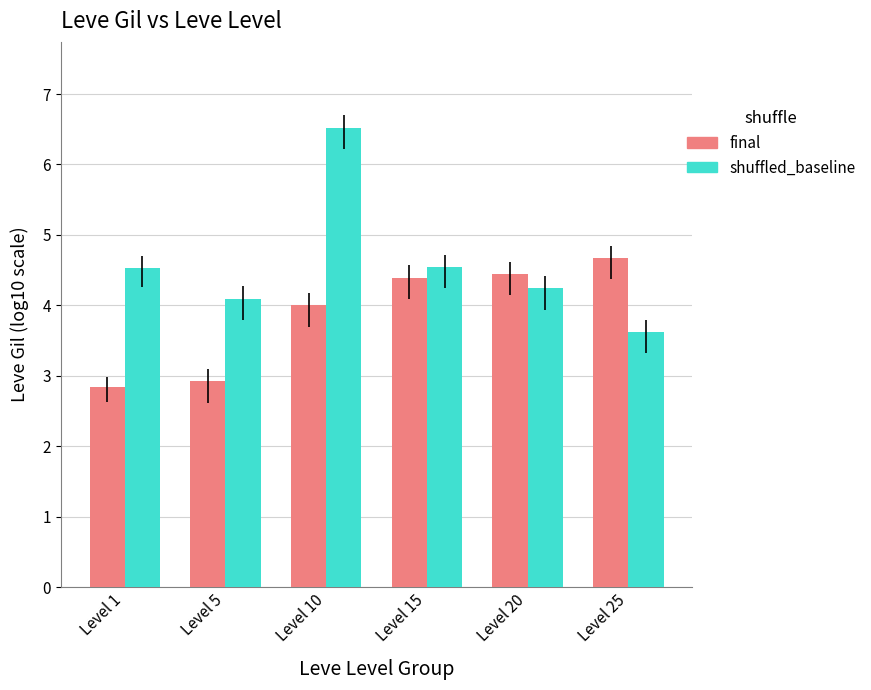

What is the sum of all final values?

23.3